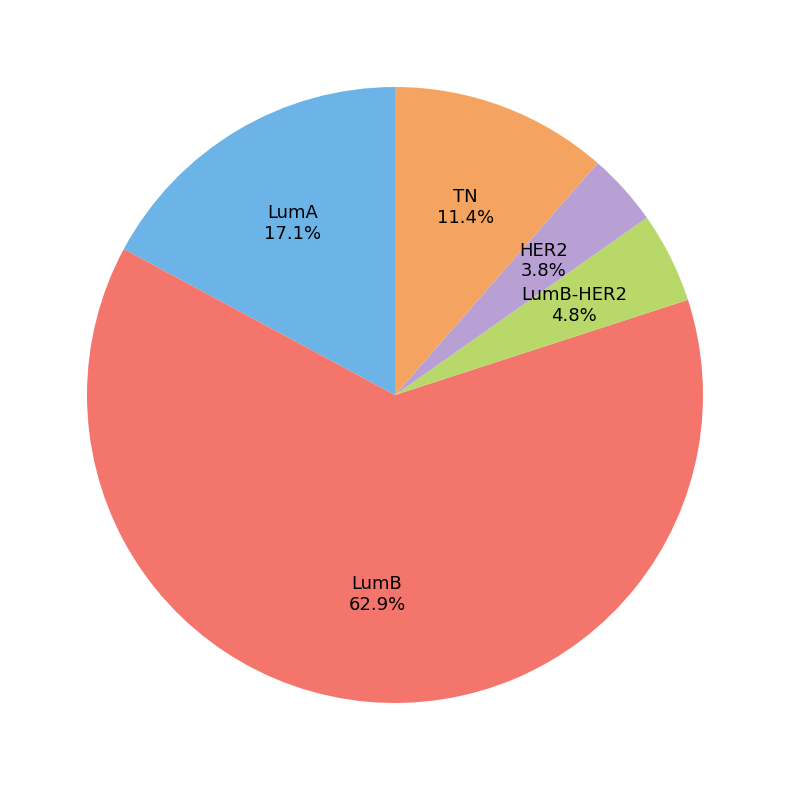

Between LumA and TN, which is larger?

LumA